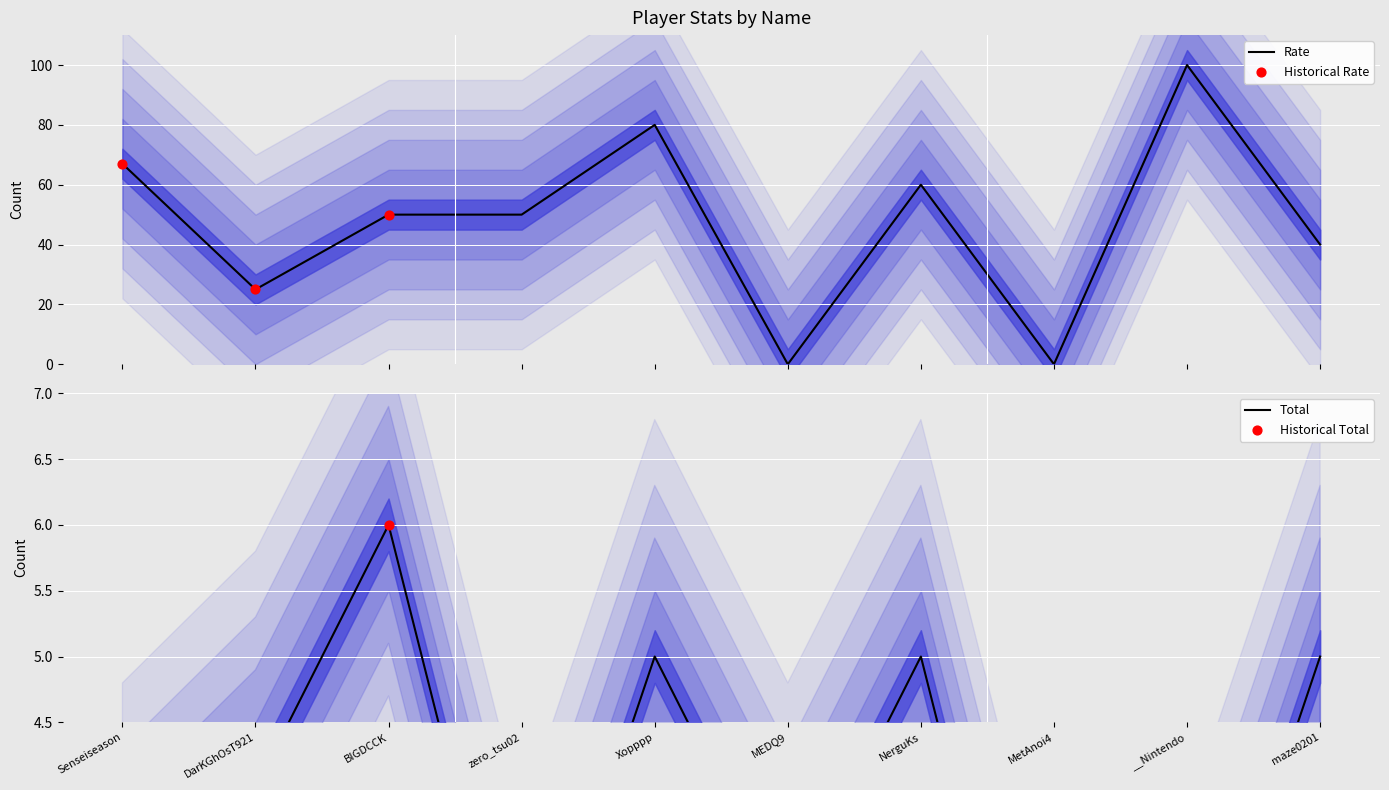

Which series has the largest Y range (max minus min)?

Rate